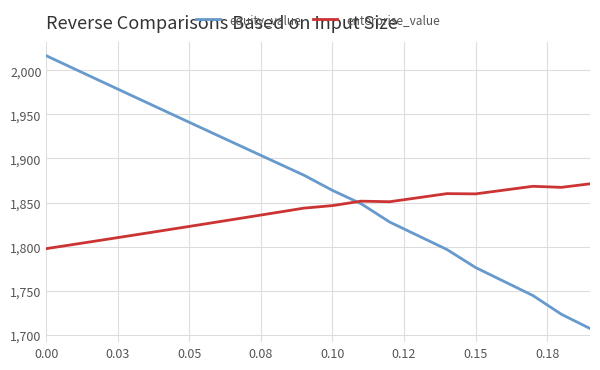

What is the minimum value for enterprise_value?

1797.7